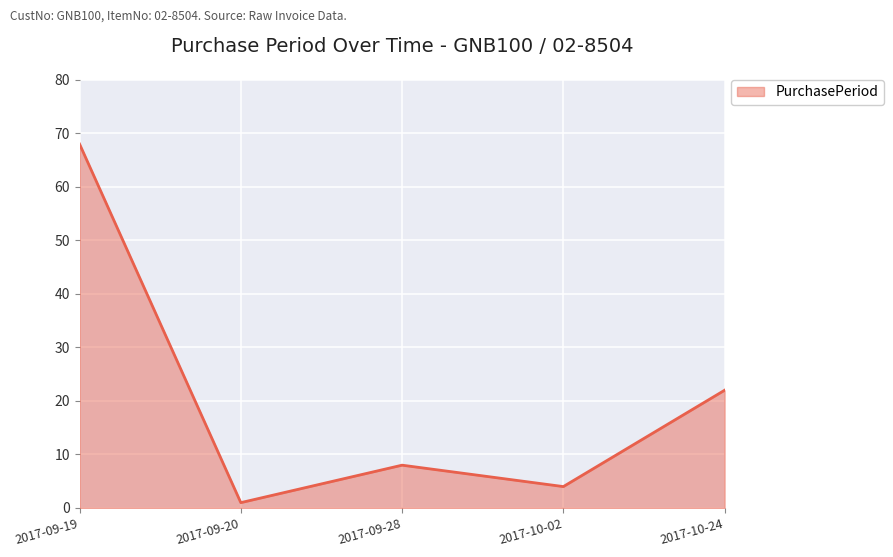

Reading left to right, list all the values displayed in this chart.

68	1	8	4	22